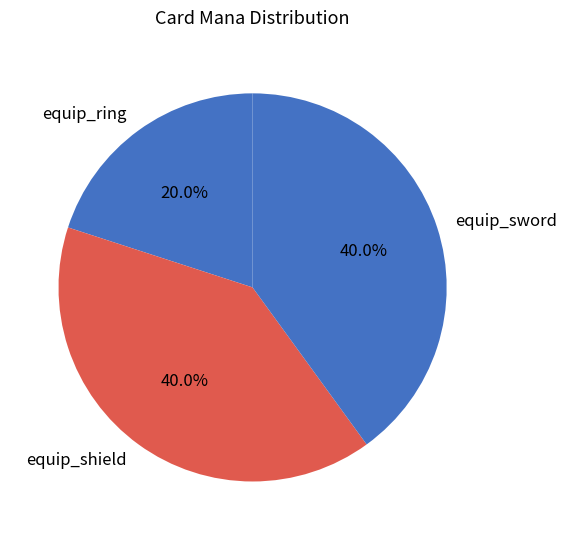

To the nearest percent, what is the difference between the equip_sword and equip_ring slice percentages?

20%